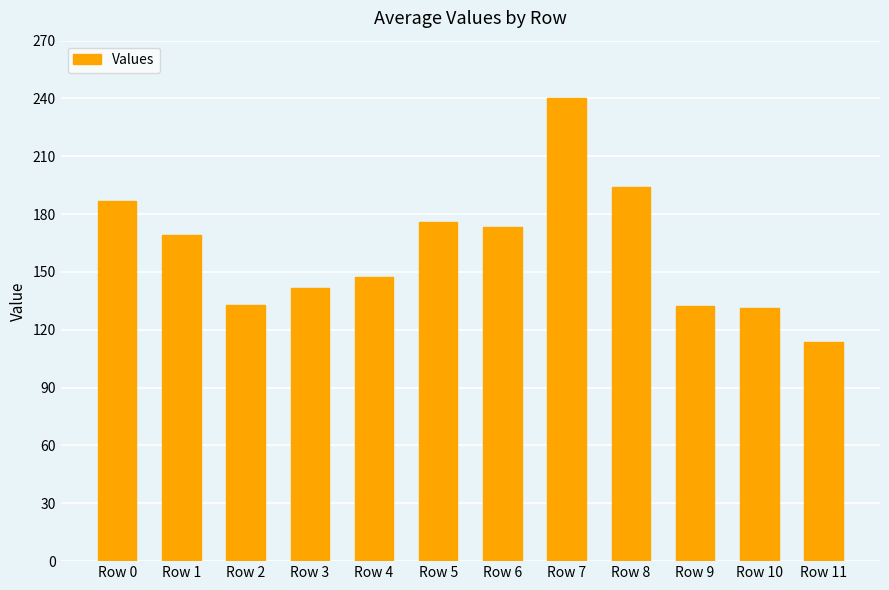

Is it true that the value at Row 6 is 173.5?

True